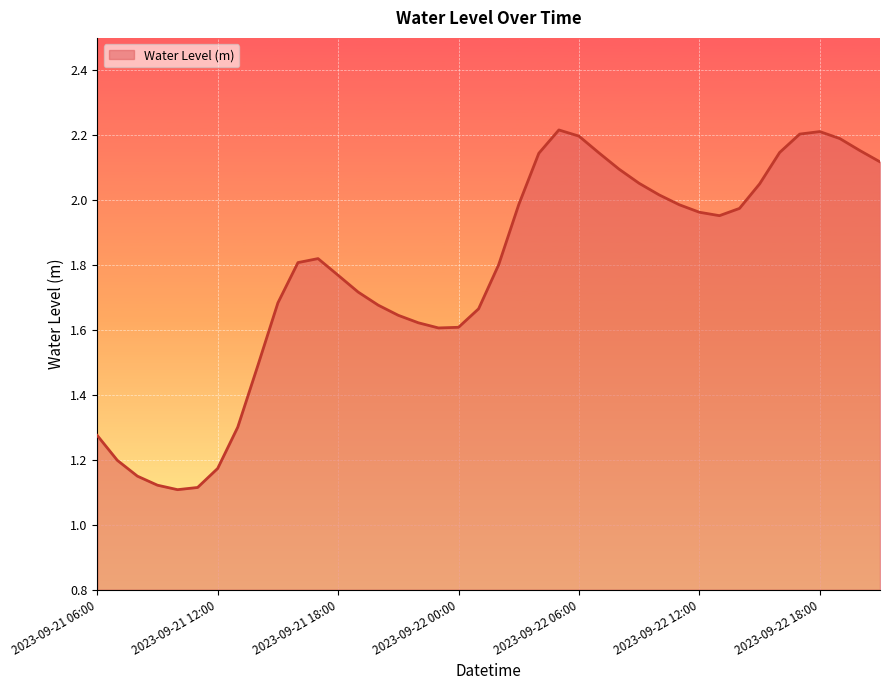

Does the chart have visible grid lines?

Yes